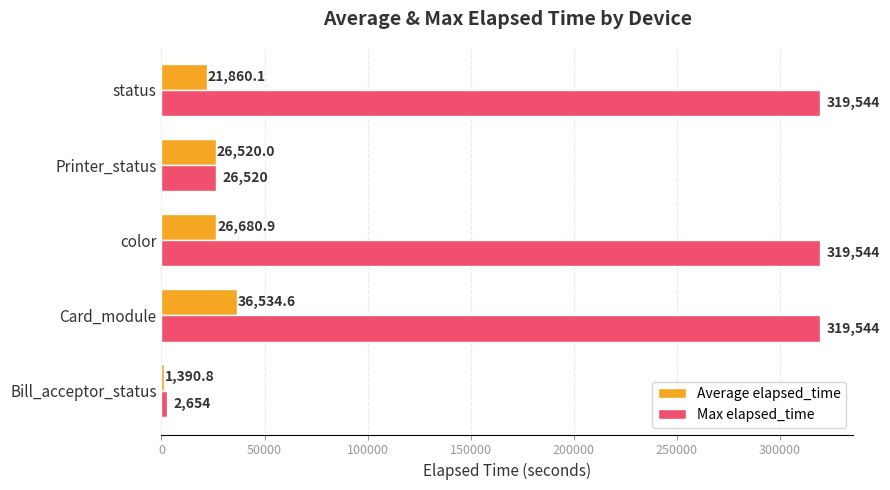

What is the minimum value shown in the chart?

1390.8